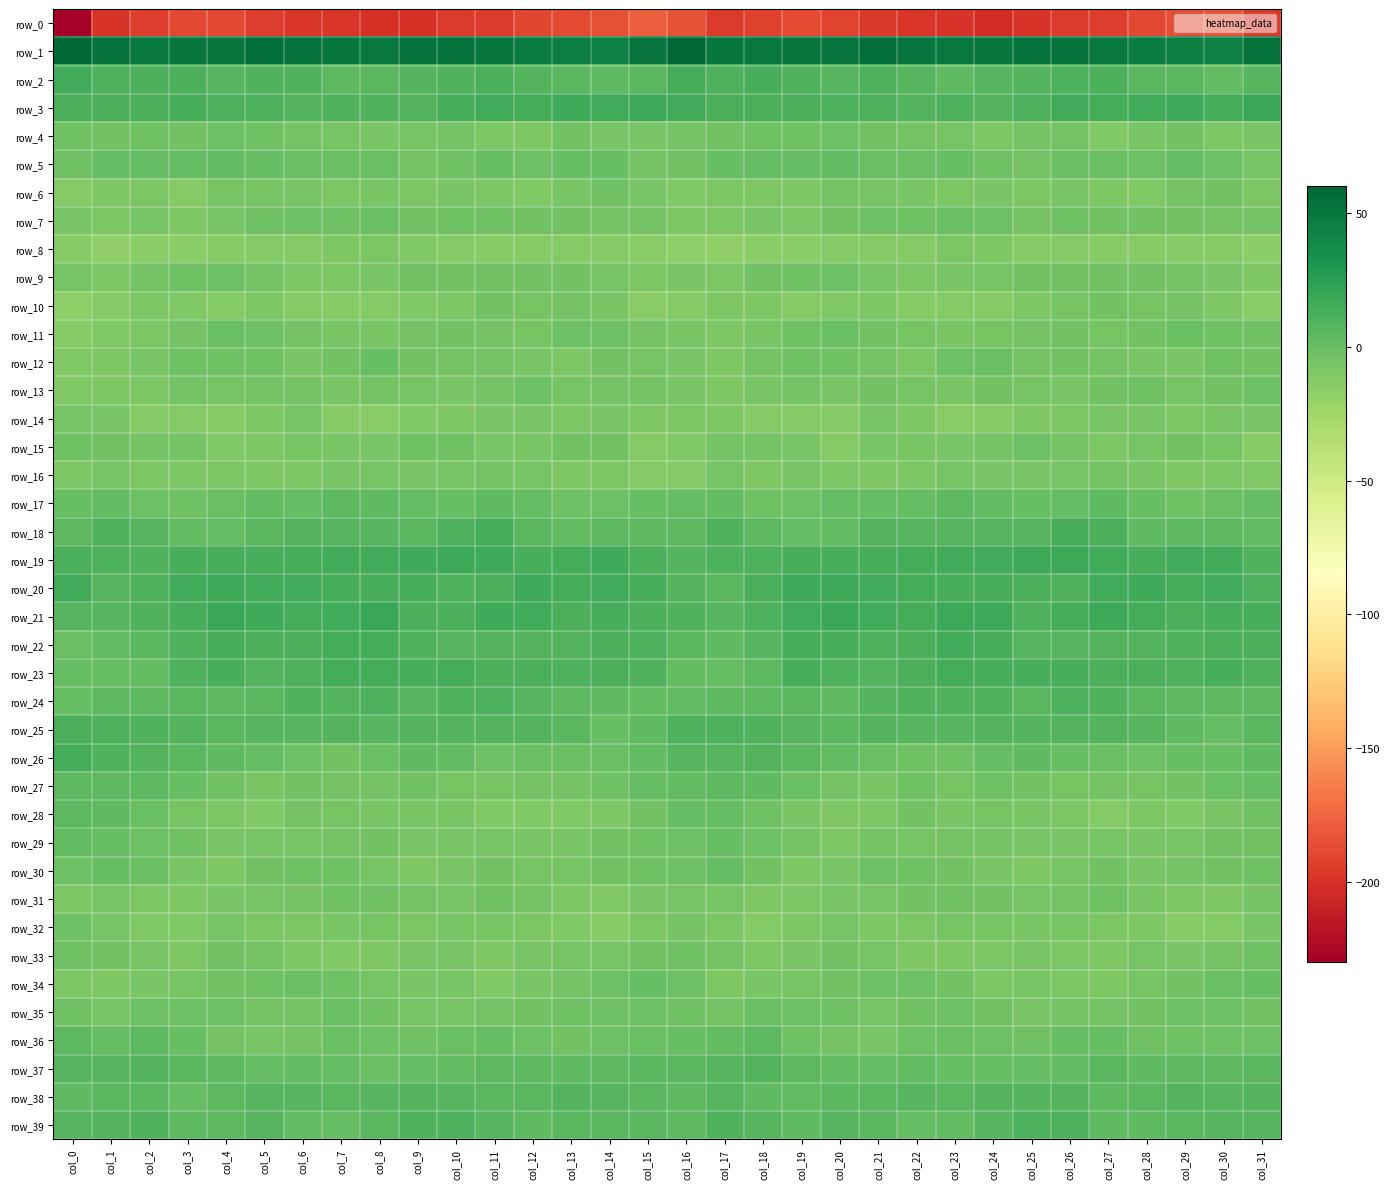

What is the difference between the maximum and minimum values in the row_30 series?

11.4